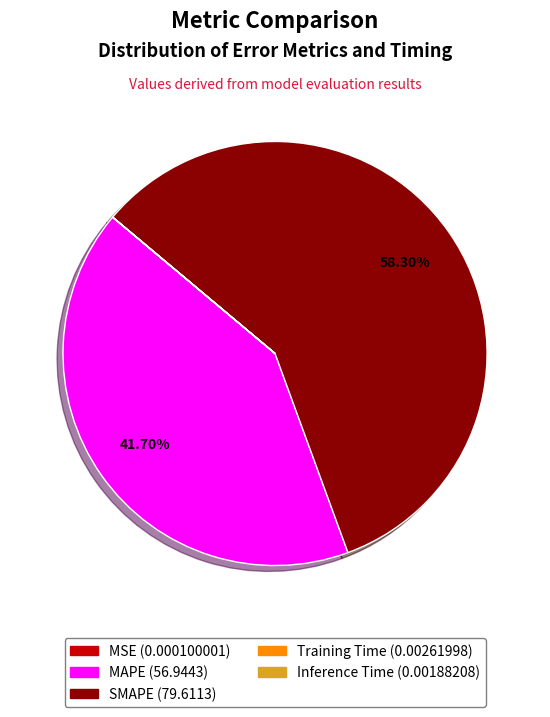

What is the largest slice in the pie chart?

SMAPE